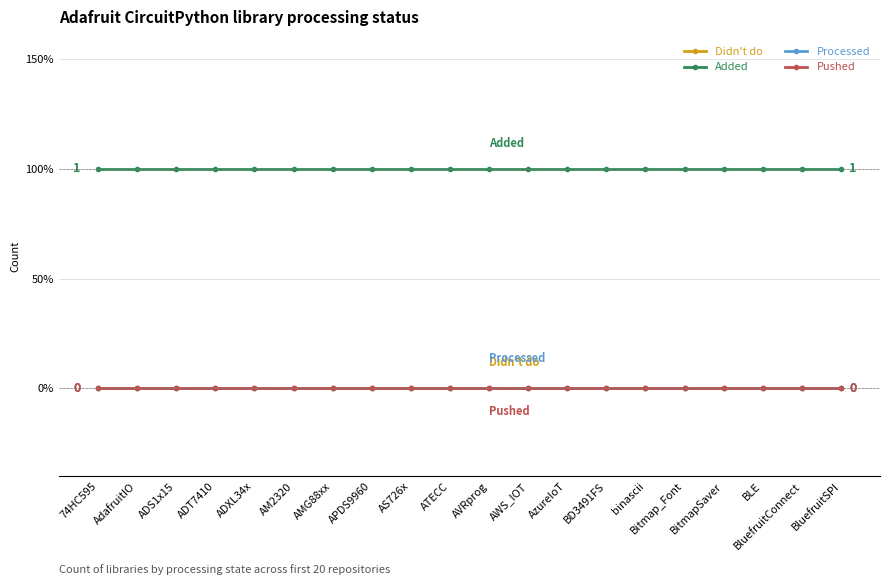

True or false: Pushed has more than 2 interior local peaks.

False